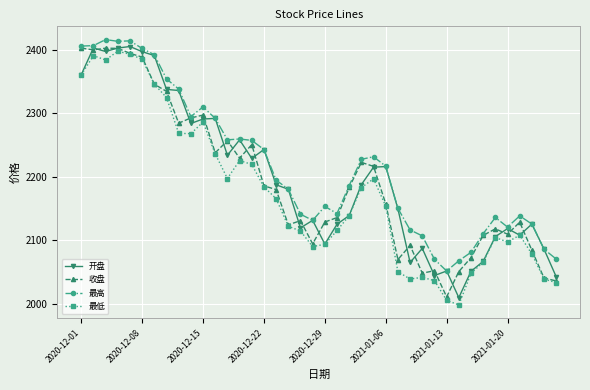

What is the value of the 收盘 point at the 32nd from the left?

2050.5